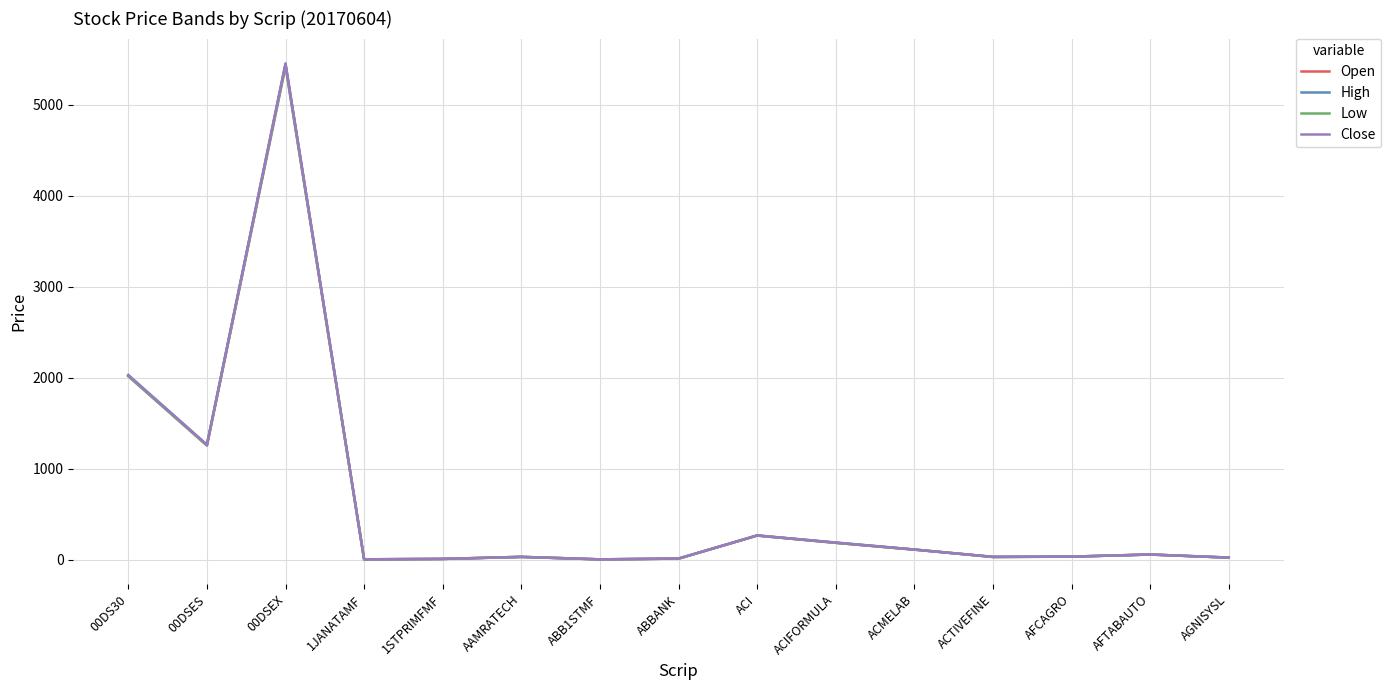

At which category is the sum across all series the highest?

00DSEX